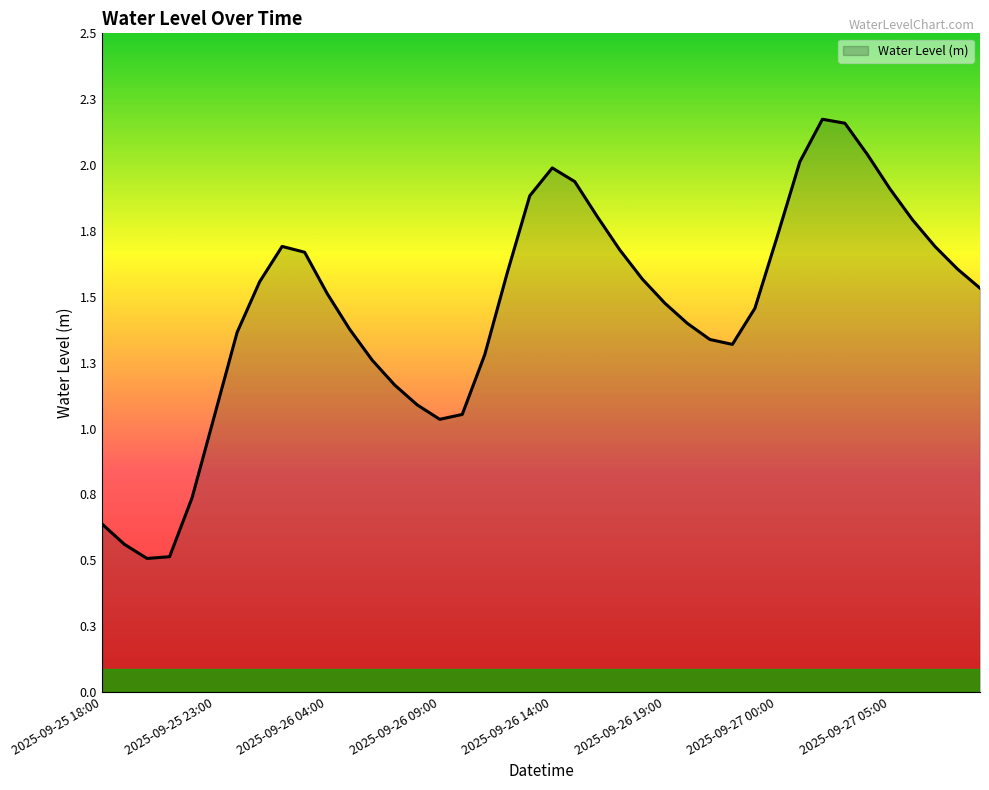

Reading left to right, extract all data points from this chart.

2025-09-25 18:00=0.6	2025-09-25 19:00=0.6	2025-09-25 20:00=0.5	2025-09-25 21:00=0.5	2025-09-25 22:00=0.7	2025-09-25 23:00=1.1	2025-09-26 00:00=1.4	2025-09-26 01:00=1.6	2025-09-26 02:00=1.7	2025-09-26 03:00=1.7	2025-09-26 04:00=1.5	2025-09-26 05:00=1.4	2025-09-26 06:00=1.3	2025-09-26 07:00=1.2	2025-09-26 08:00=1.1	2025-09-26 09:00=1.0	2025-09-26 10:00=1.1	2025-09-26 11:00=1.3	2025-09-26 12:00=1.6	2025-09-26 13:00=1.9	2025-09-26 14:00=2.0	2025-09-26 15:00=2.0	2025-09-26 16:00=1.8	2025-09-26 17:00=1.7	2025-09-26 18:00=1.6	2025-09-26 19:00=1.5	2025-09-26 20:00=1.4	2025-09-26 21:00=1.3	2025-09-26 22:00=1.3	2025-09-26 23:00=1.5	2025-09-27 00:00=1.7	2025-09-27 01:00=2.0	2025-09-27 02:00=2.2	2025-09-27 03:00=2.2	2025-09-27 04:00=2.1	2025-09-27 05:00=1.9	2025-09-27 06:00=1.8	2025-09-27 07:00=1.7	2025-09-27 08:00=1.6	2025-09-27 09:00=1.5